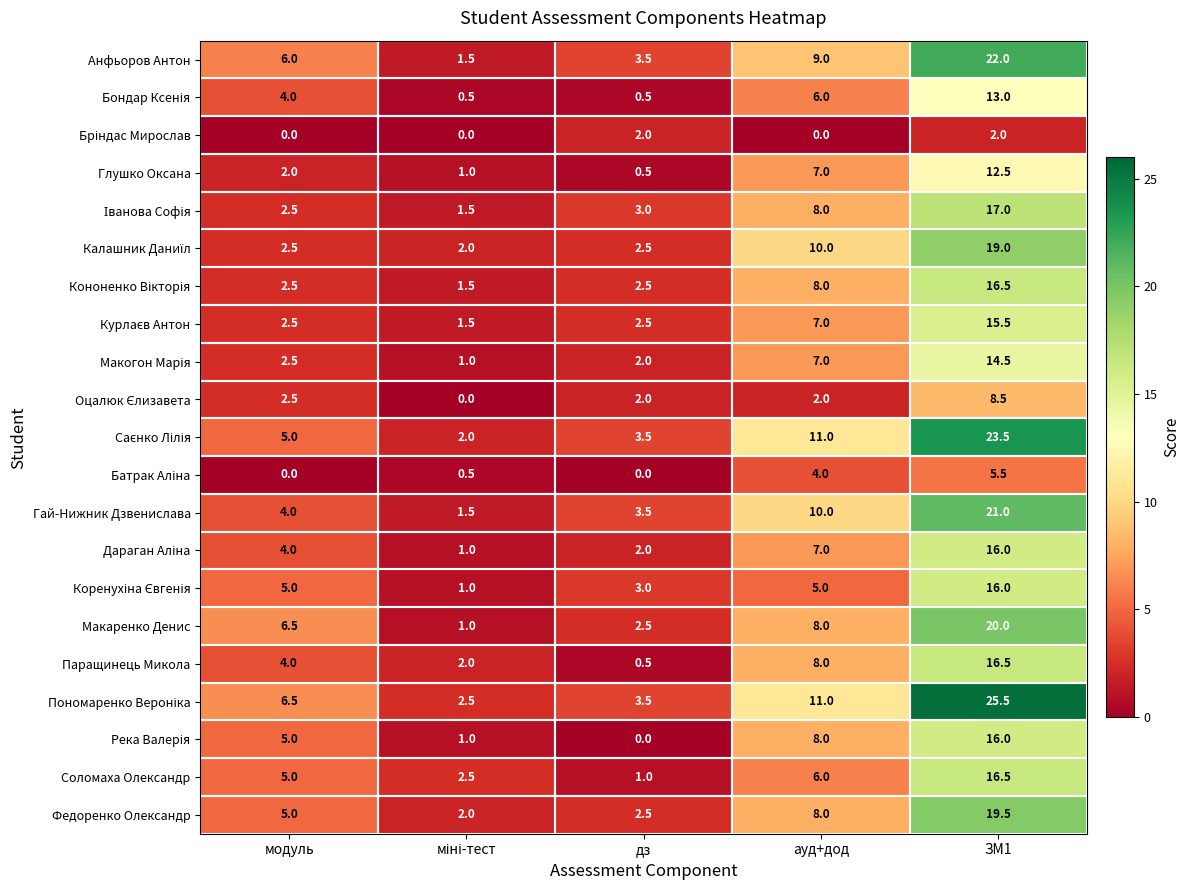

What is the highest value of the Глушко Оксана series?

12.5